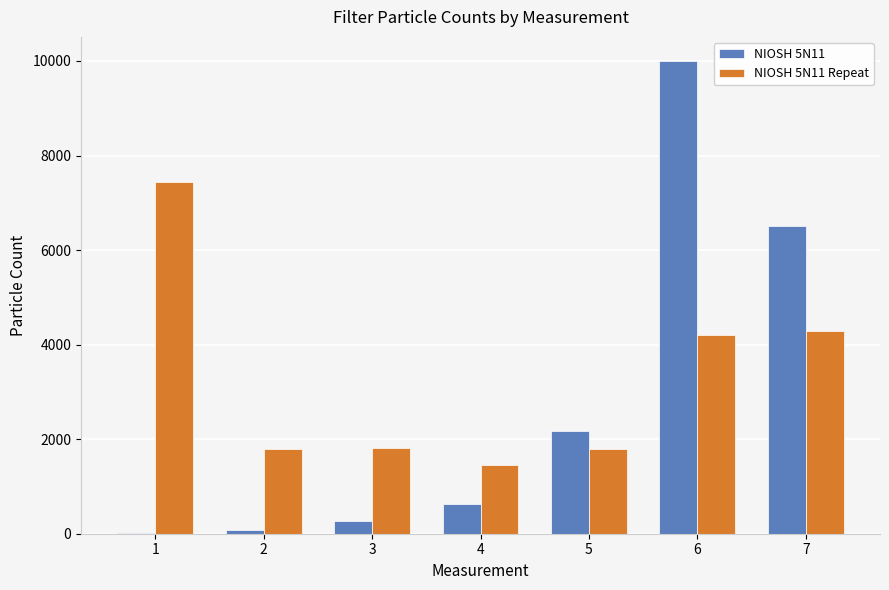

At which label does NIOSH 5N11 first exceed 621?

4